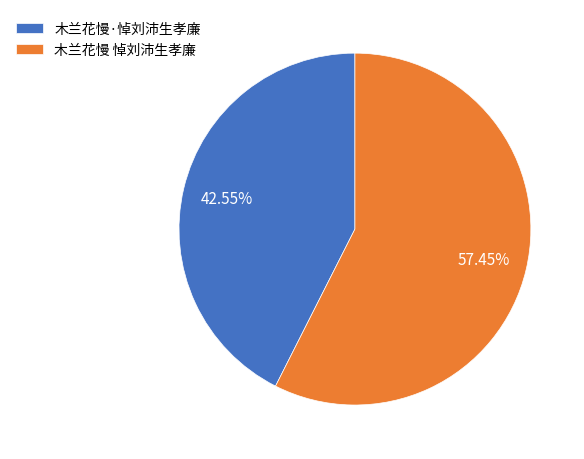

To the nearest percent, what portion does 木兰花慢 悼刘沛生孝廉 represent?

57%